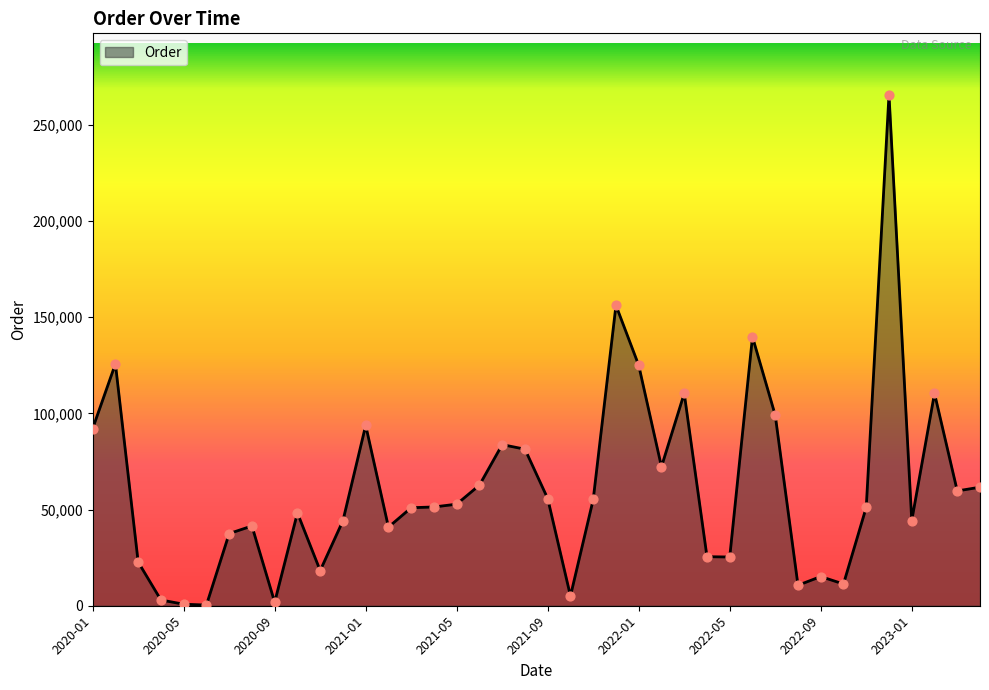

What is the maximum value shown in the chart?

265728